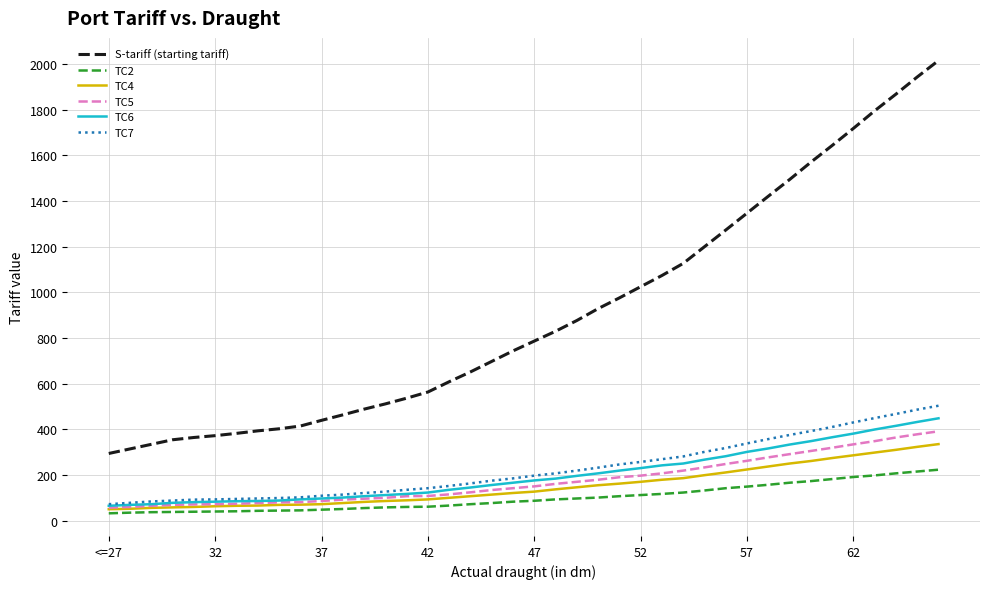

What is the difference between the maximum and minimum values in the S-tariff (starting tariff) series?

1720